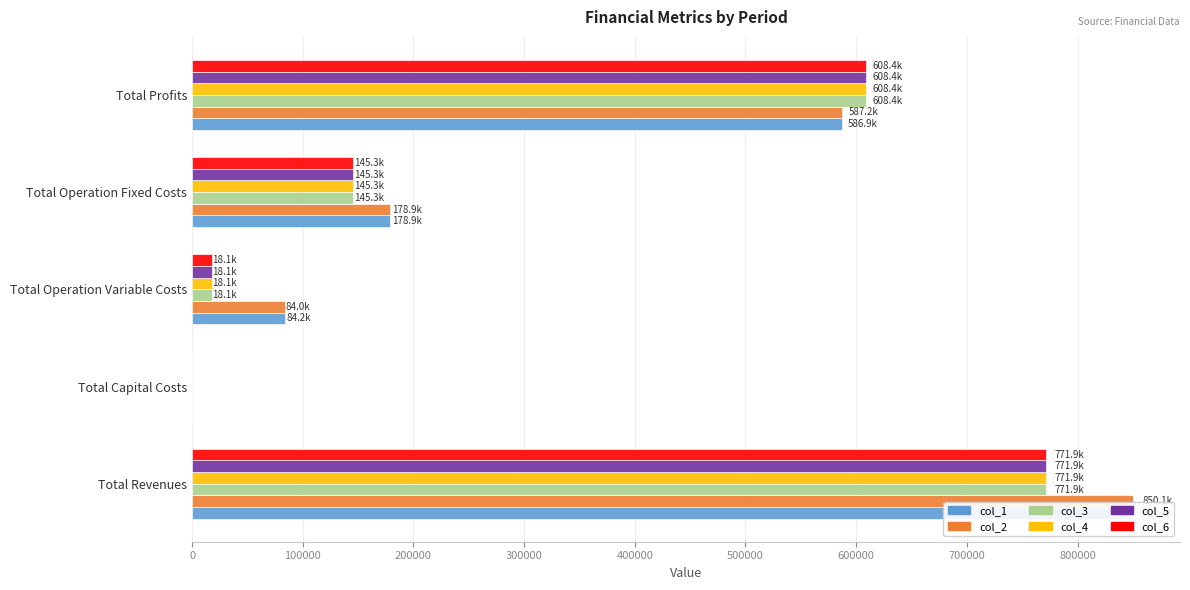

Are the bars grouped side by side (vs. stacked)?

Yes